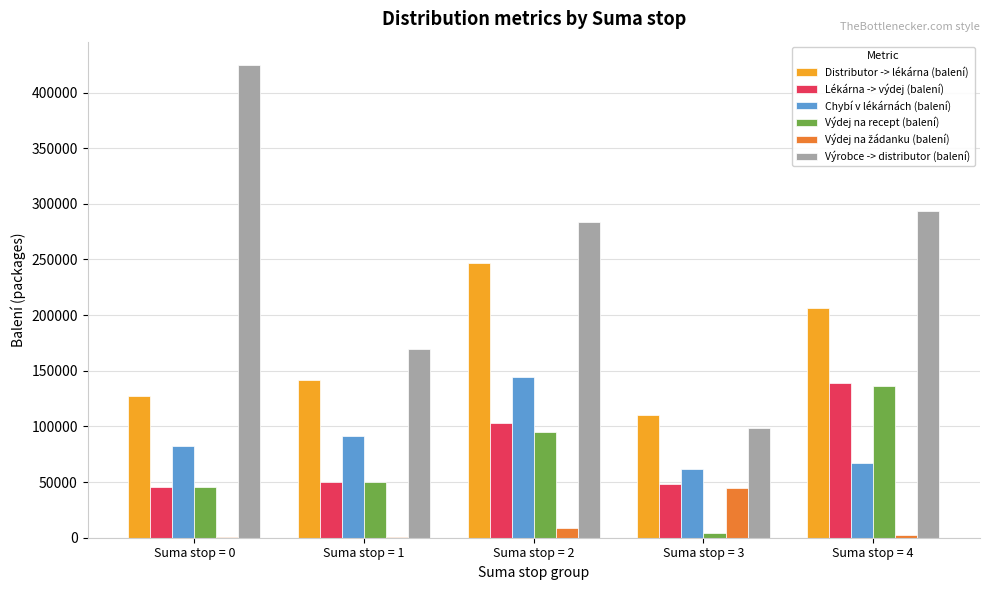

What is the spread (max minus min) of values at Suma stop = 0?

424268